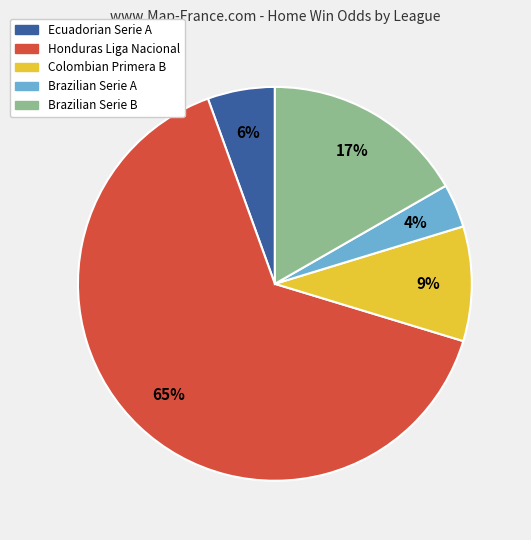

Which slice is the smallest?

Brazilian Serie A